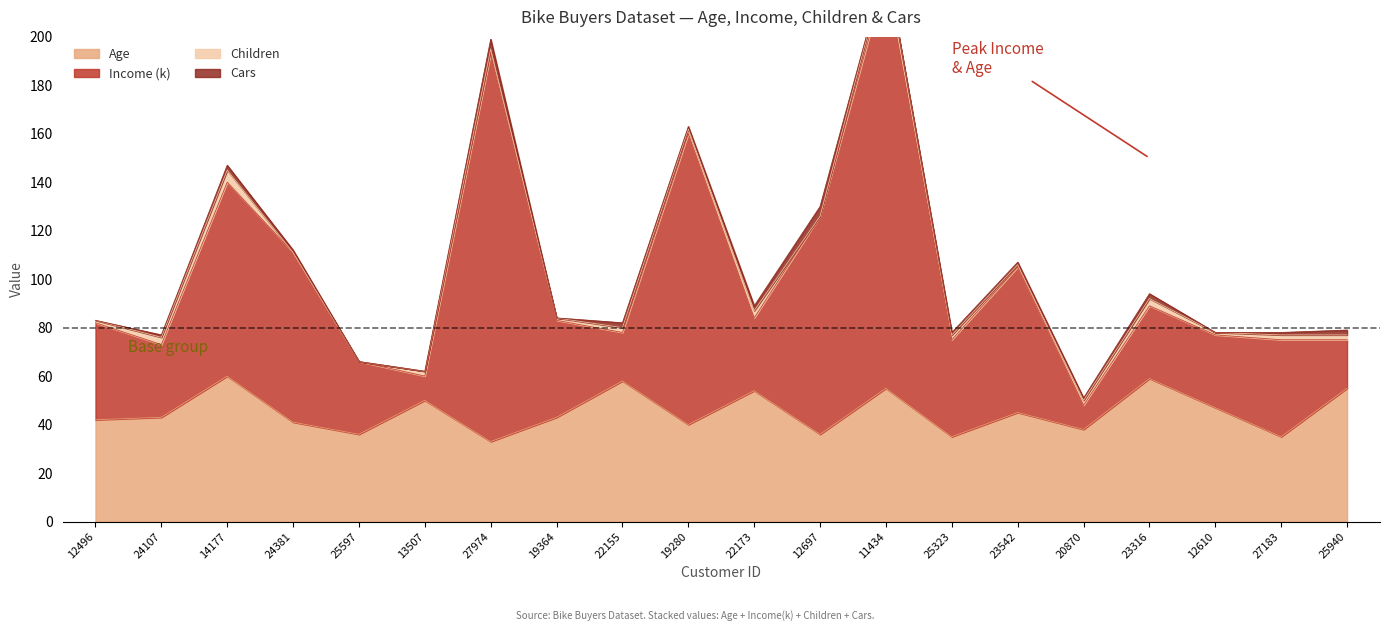

The Income (k) series shows 211 at 12697. True or false?

False